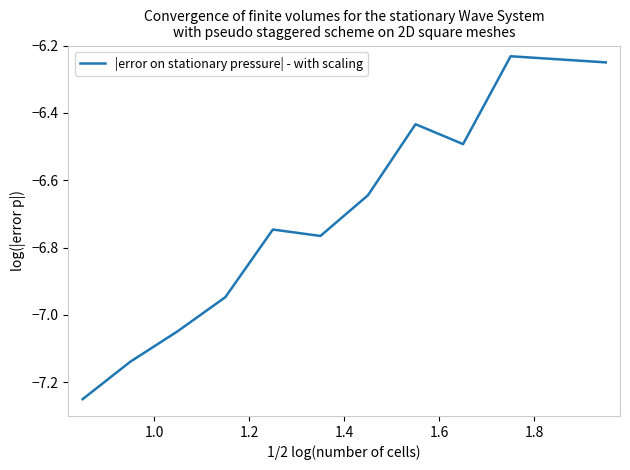

What is the value of the 2nd point from the left?

-7.1